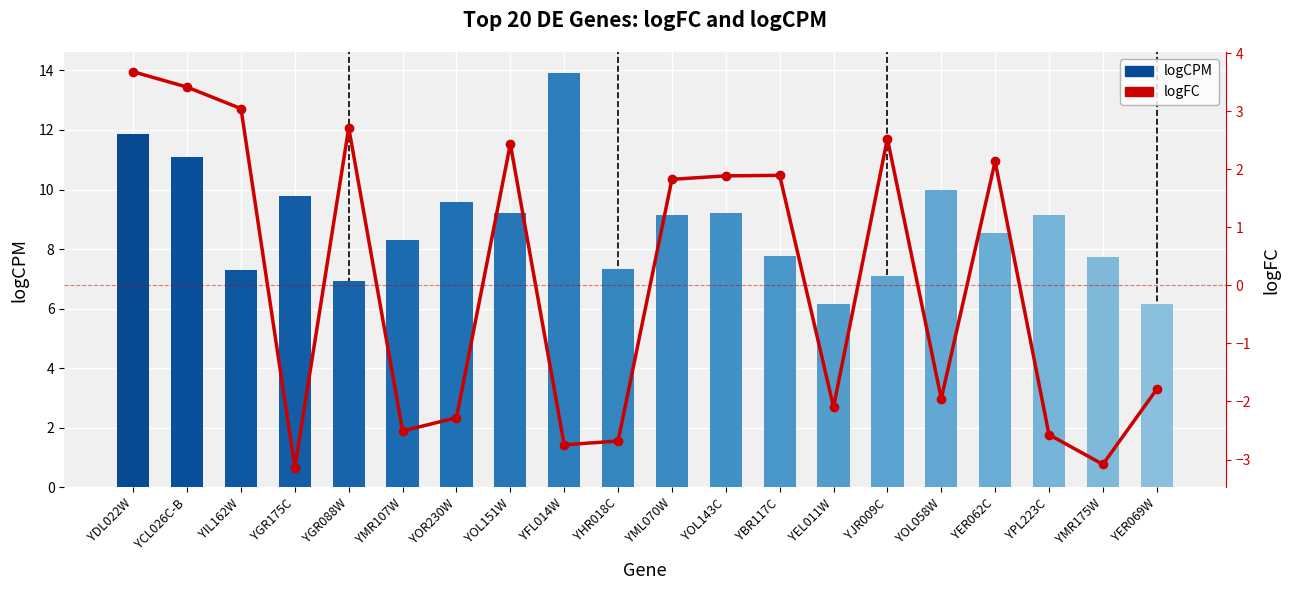

What is the total value across all series at YJR009C?

9.6